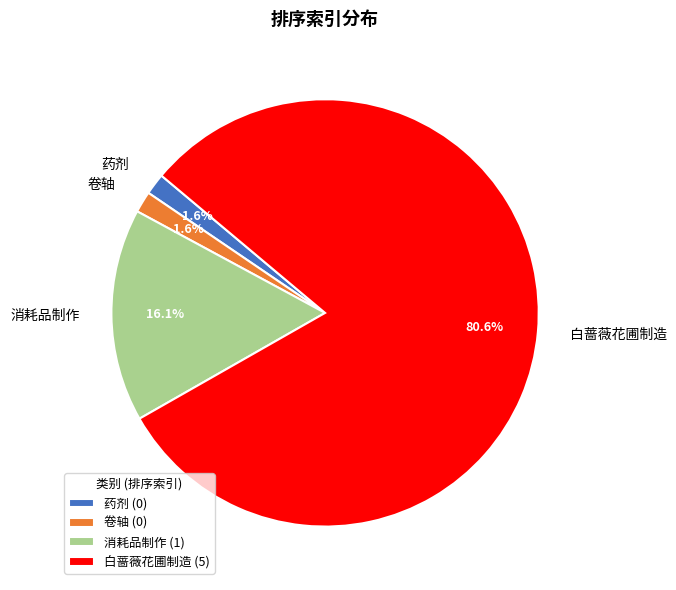

Count the number of slices in the pie.

4